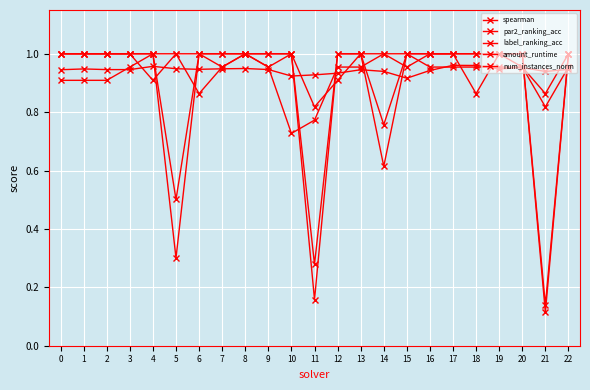

Does the chart have visible grid lines?

Yes